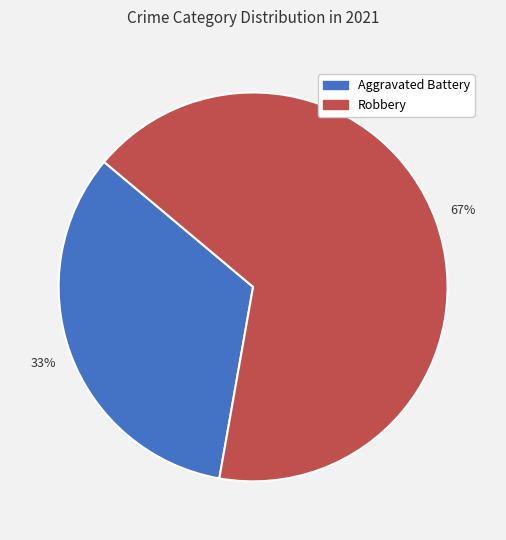

To the nearest percent, what is the average slice percentage?

50%